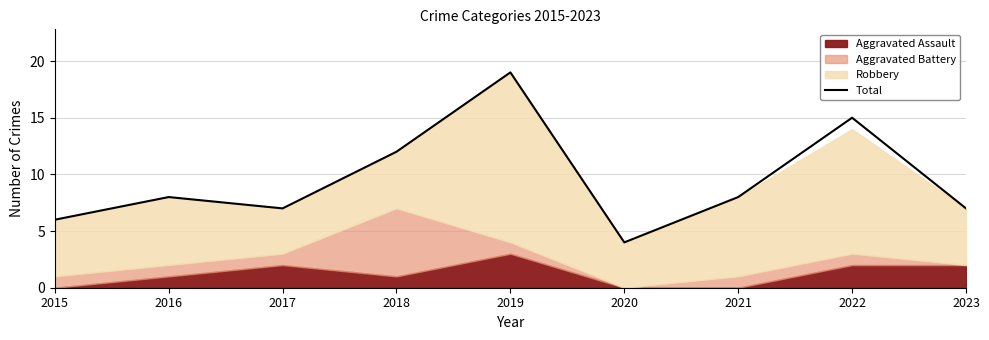

Reading right to left, extract all data points from this chart.

2023=7	2022=15	2021=8	2020=4	2019=19	2018=12	2017=7	2016=8	2015=6